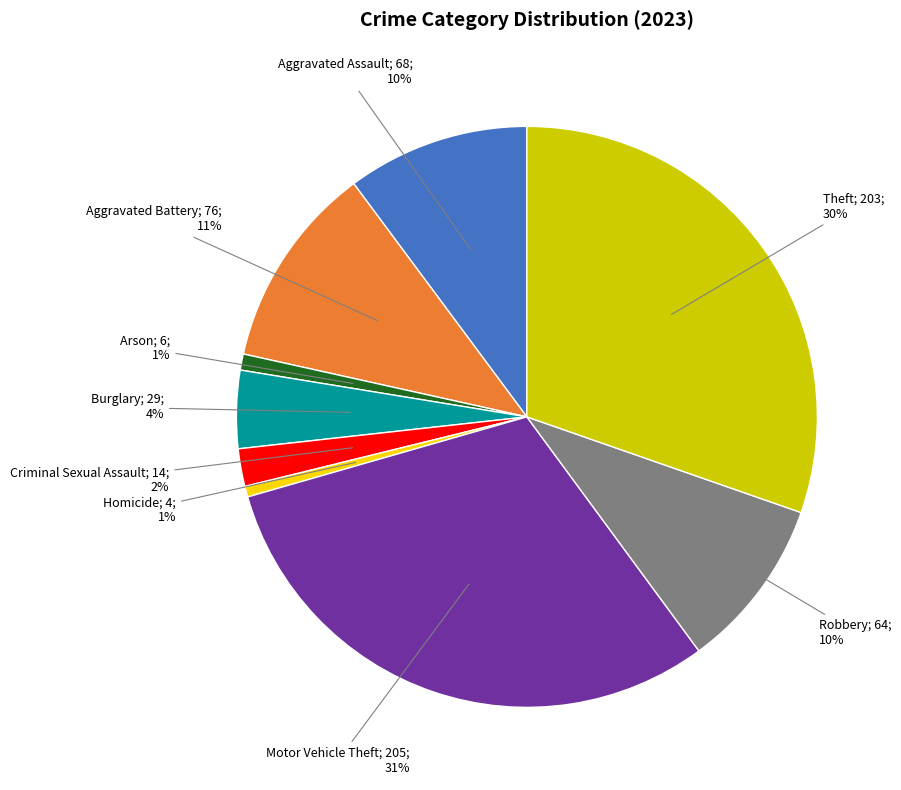

To the nearest percent, what is the difference between the largest and smallest slice percentages?

30%